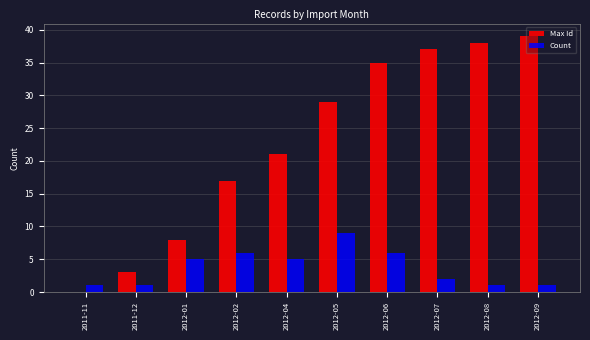

How many distinct data groups are displayed?

2